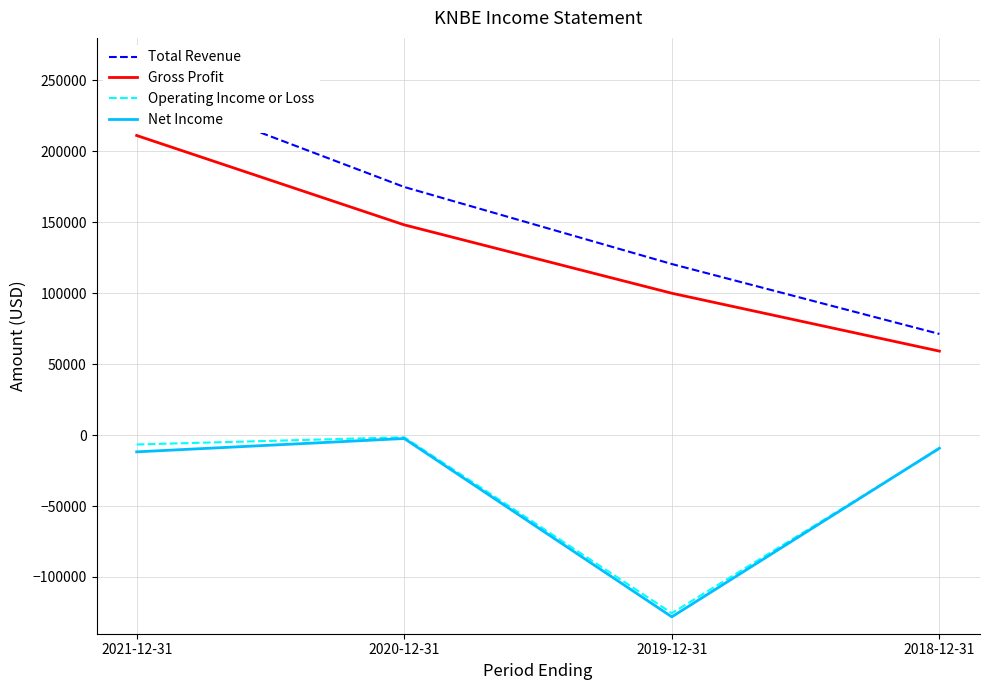

Rank the categories by Operating Income or Loss value from highest to lowest.

2020-12-31, 2021-12-31, 2018-12-31, 2019-12-31